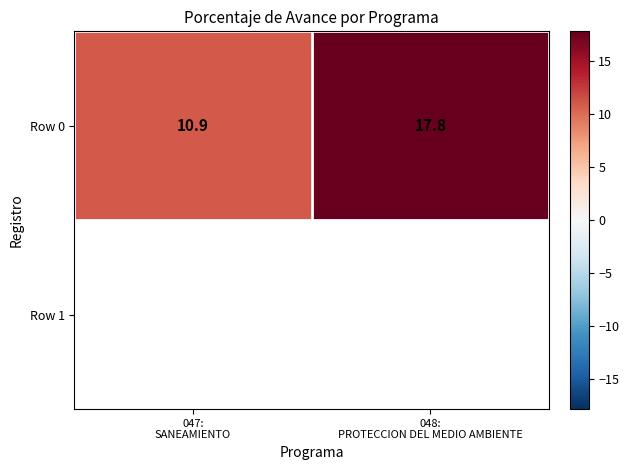

What is the greatest value displayed?

17.8